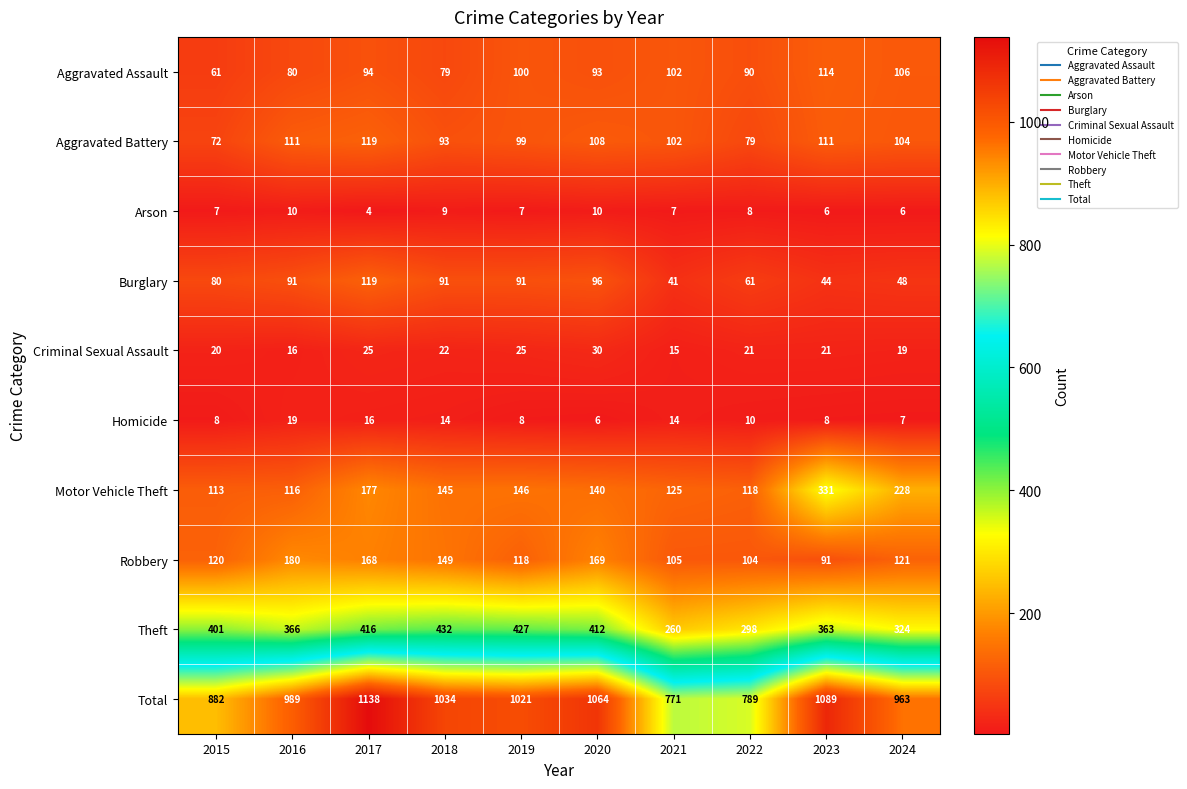

Which series has the largest total across all categories?

Total